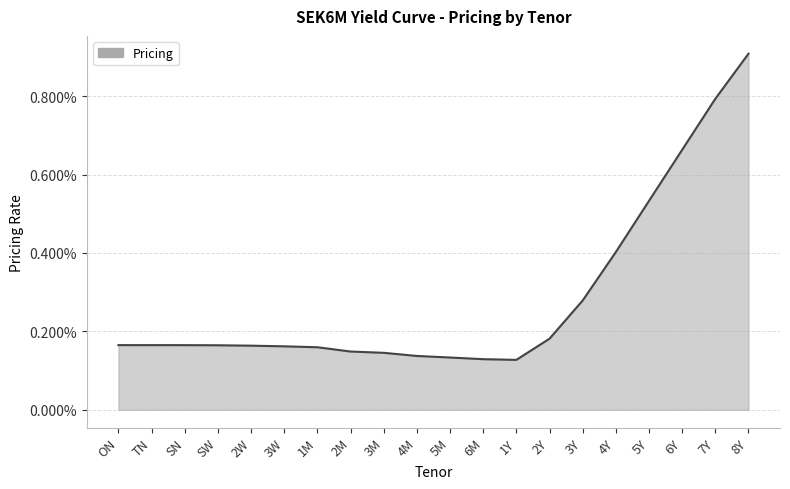

Which label corresponds to the largest value in the chart?

8Y